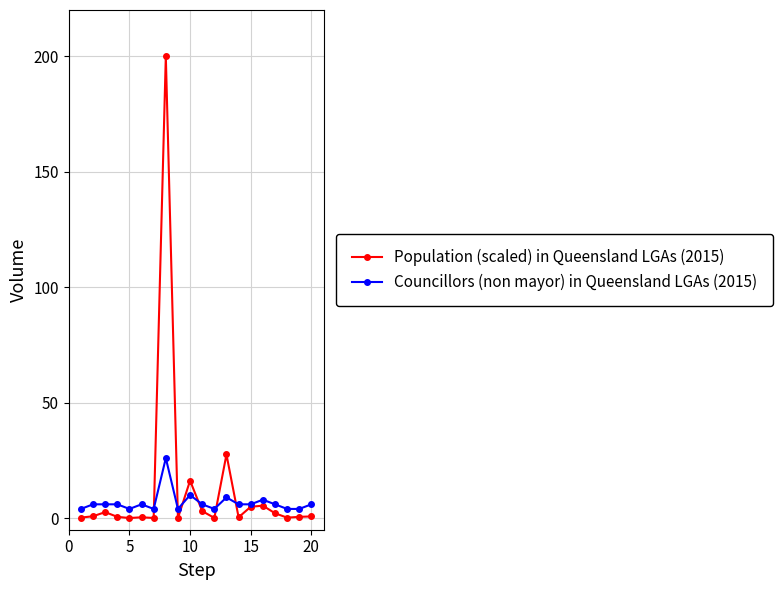

Which series has the widest spread of values?

Population (scaled) in Queensland LGAs (2015)